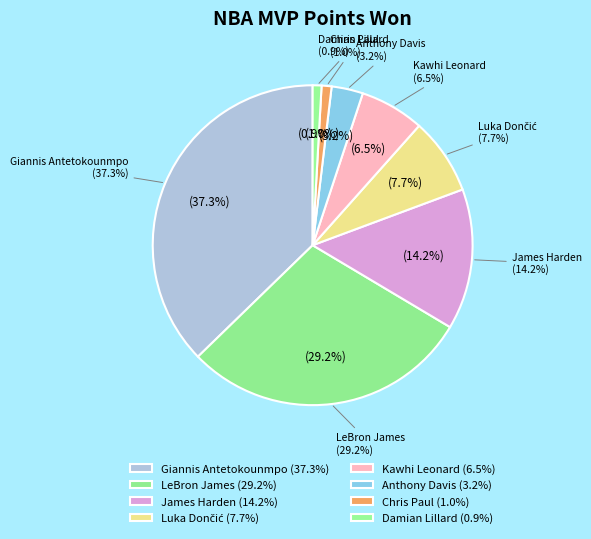

Which has a higher value, Damian Lillard or LeBron James?

LeBron James